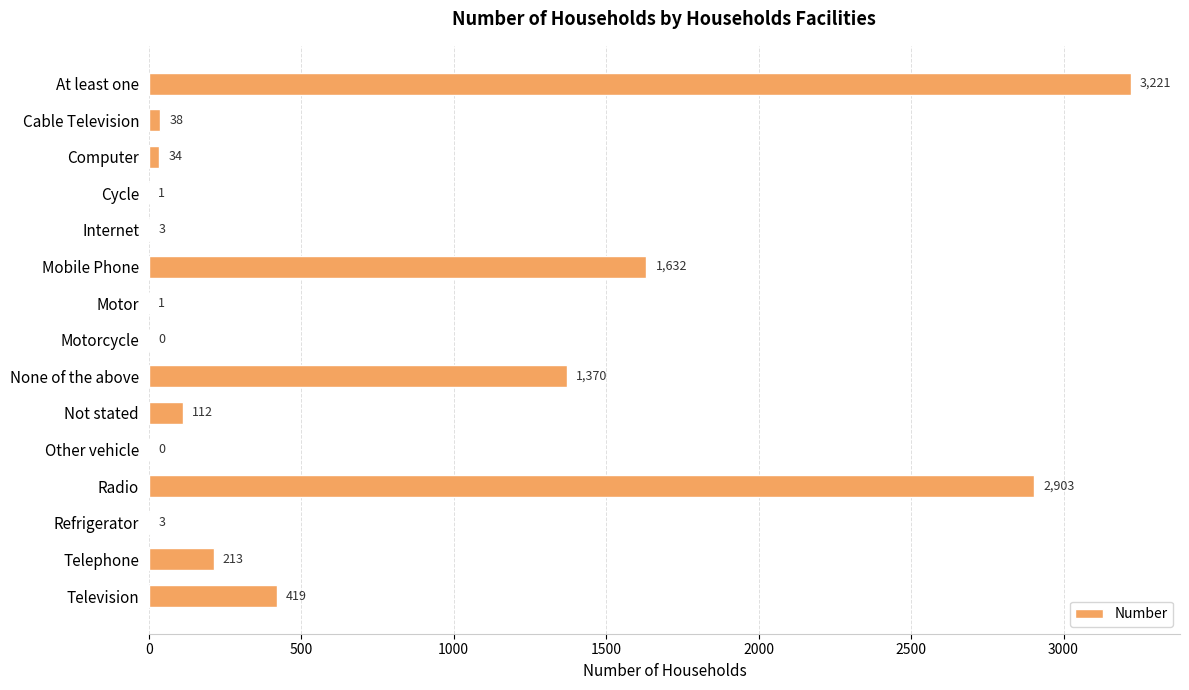

Where is the data nearest to the value 1610?

Mobile Phone